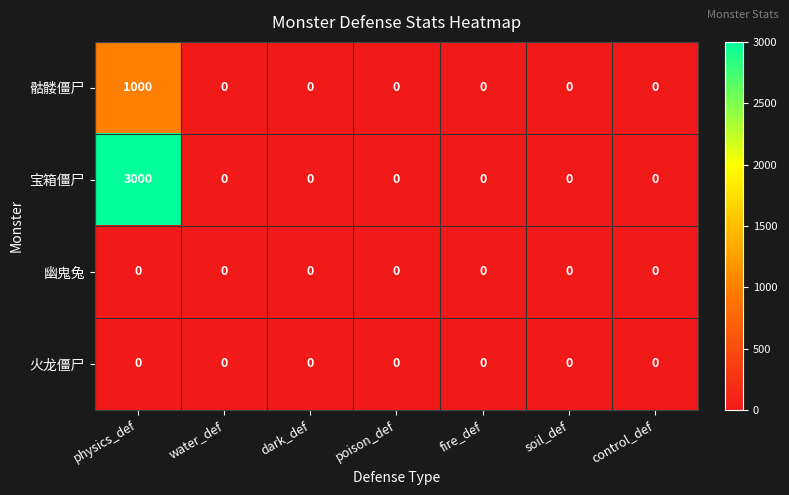

Which category has the highest value across all series?

physics_def